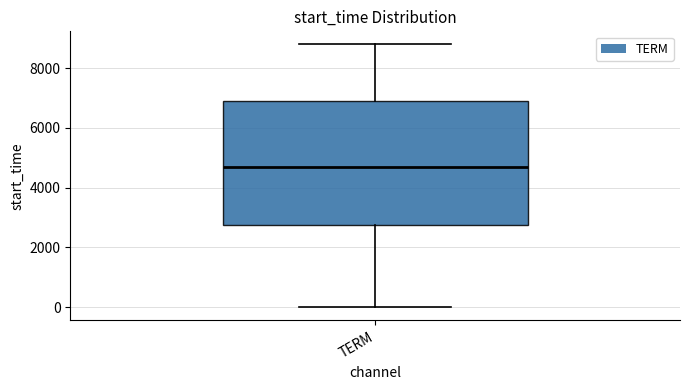

Where does the lower whisker of the box for TERM end on the y-axis? The values are not printed on the chart, so give them approximately, as read against the axis.

0